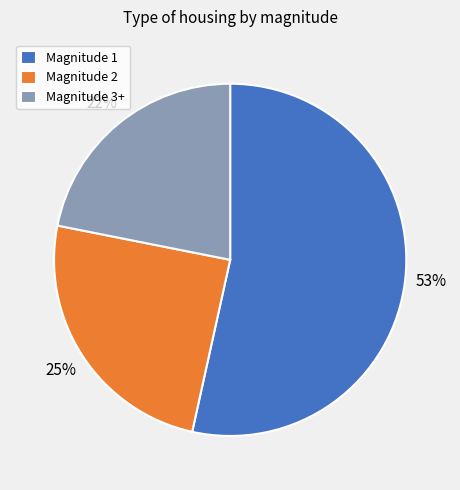

Does any single category account for the majority?

Yes